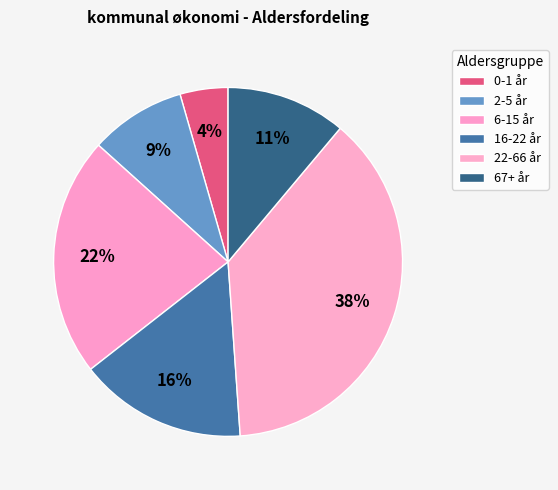

How many segments does this pie chart have?

6